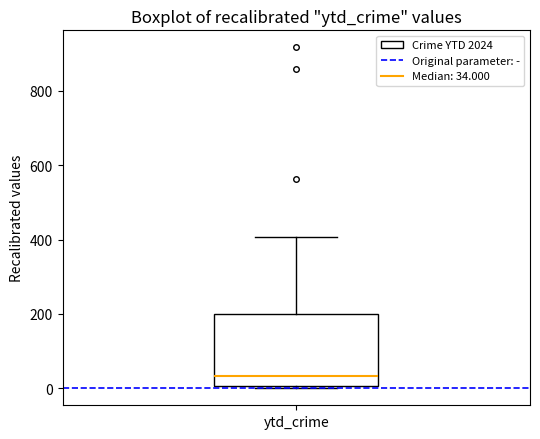

Where does the median line of the box for ytd_crime sit on the y-axis? The values are not printed on the chart, so give them approximately, as read against the axis.

40